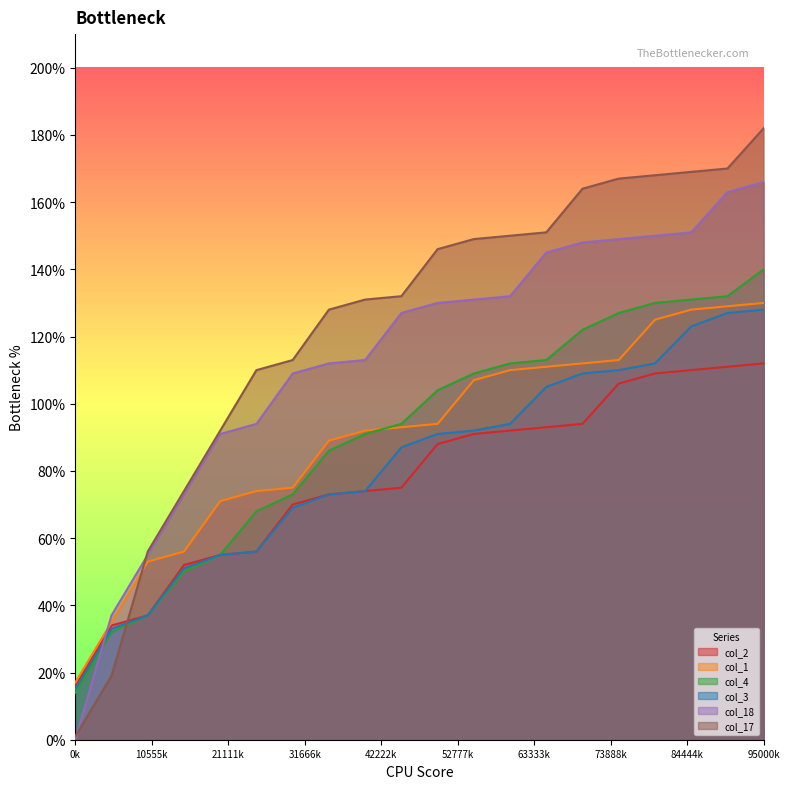

What is the greatest value displayed?

182